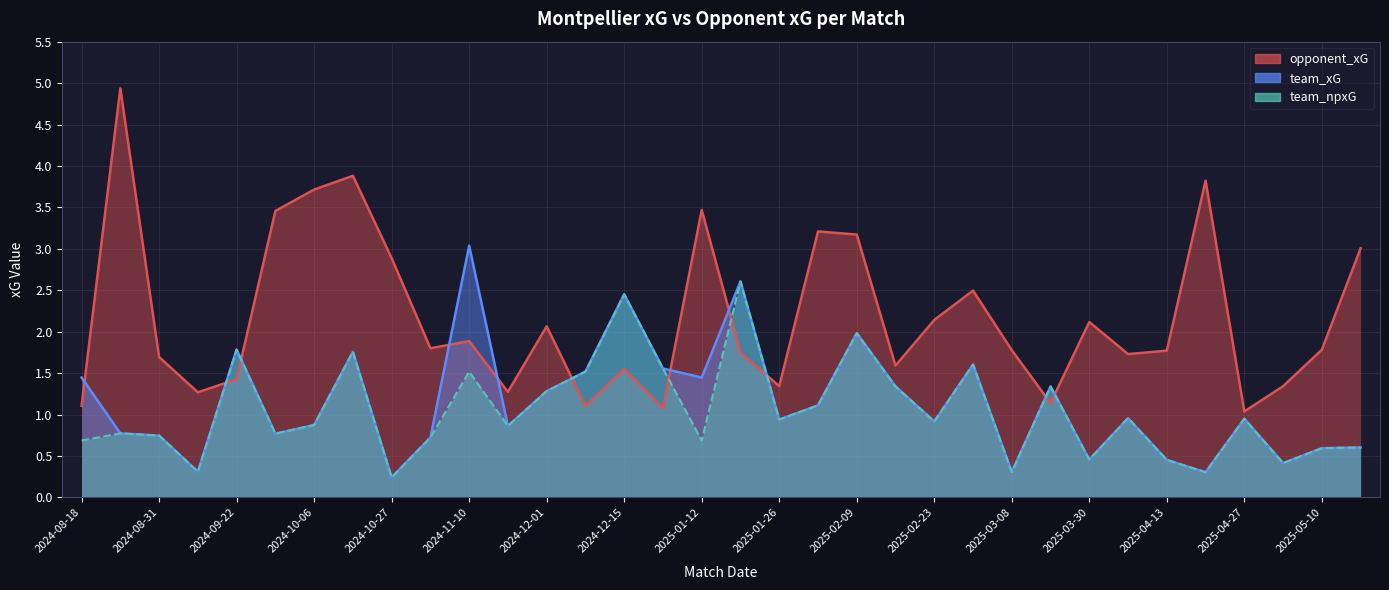

How many lines are shown in the chart?

3